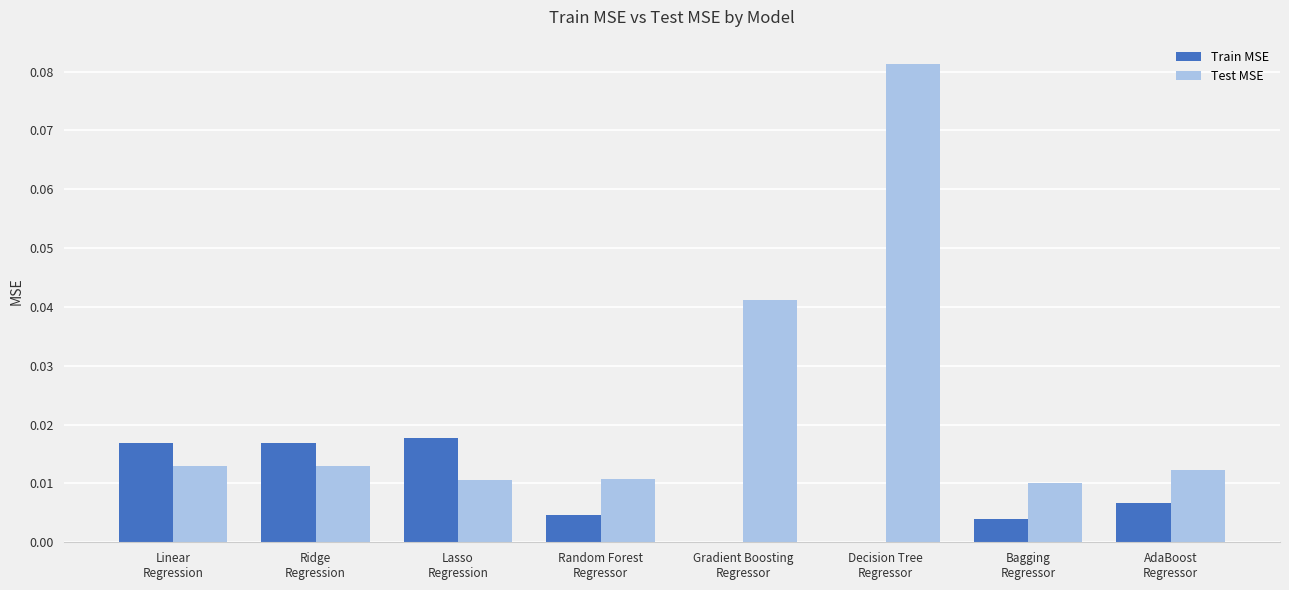

Which series changed the most between Linear
Regression and Lasso
Regression?

Test MSE